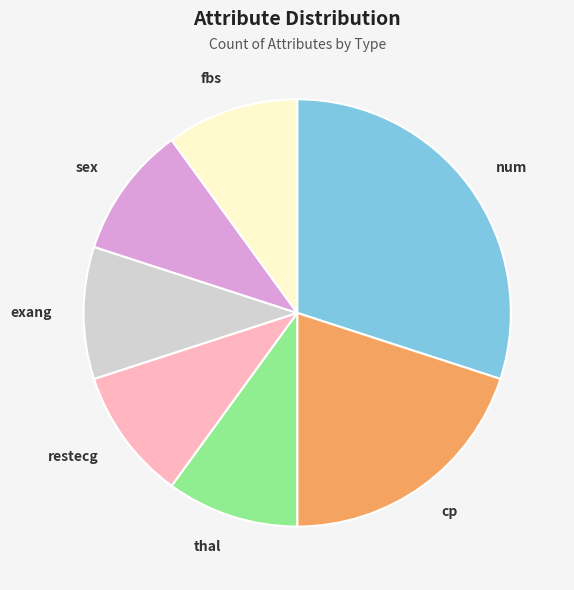

What is the largest slice in the pie chart?

num